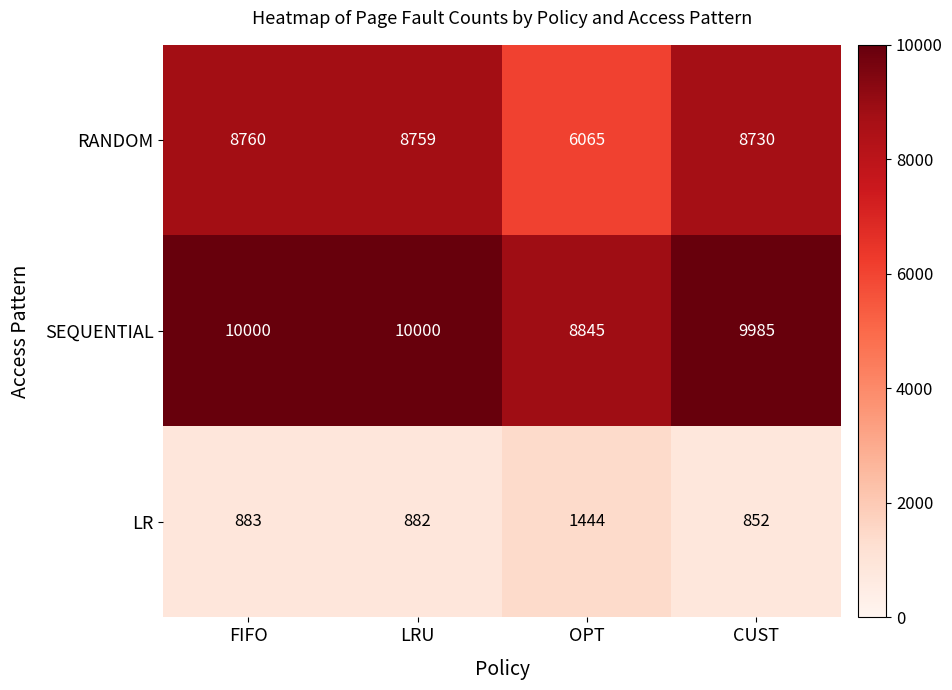

The value of LR at OPT is 1923. True or false?

False